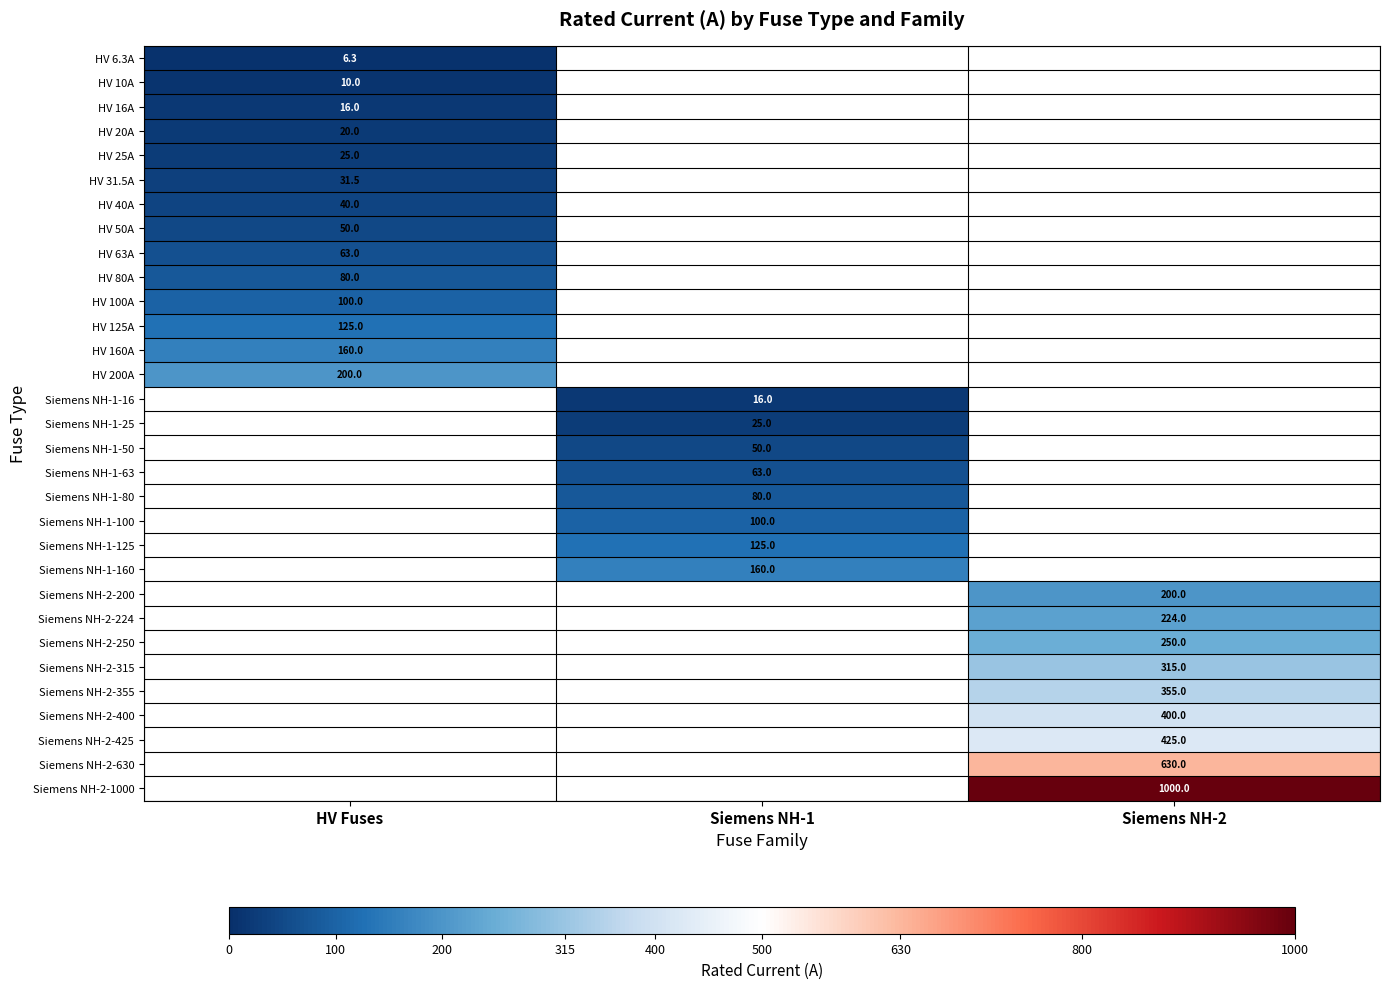

Which has a higher value, HV Fuses or Siemens NH-1?

Siemens NH-1